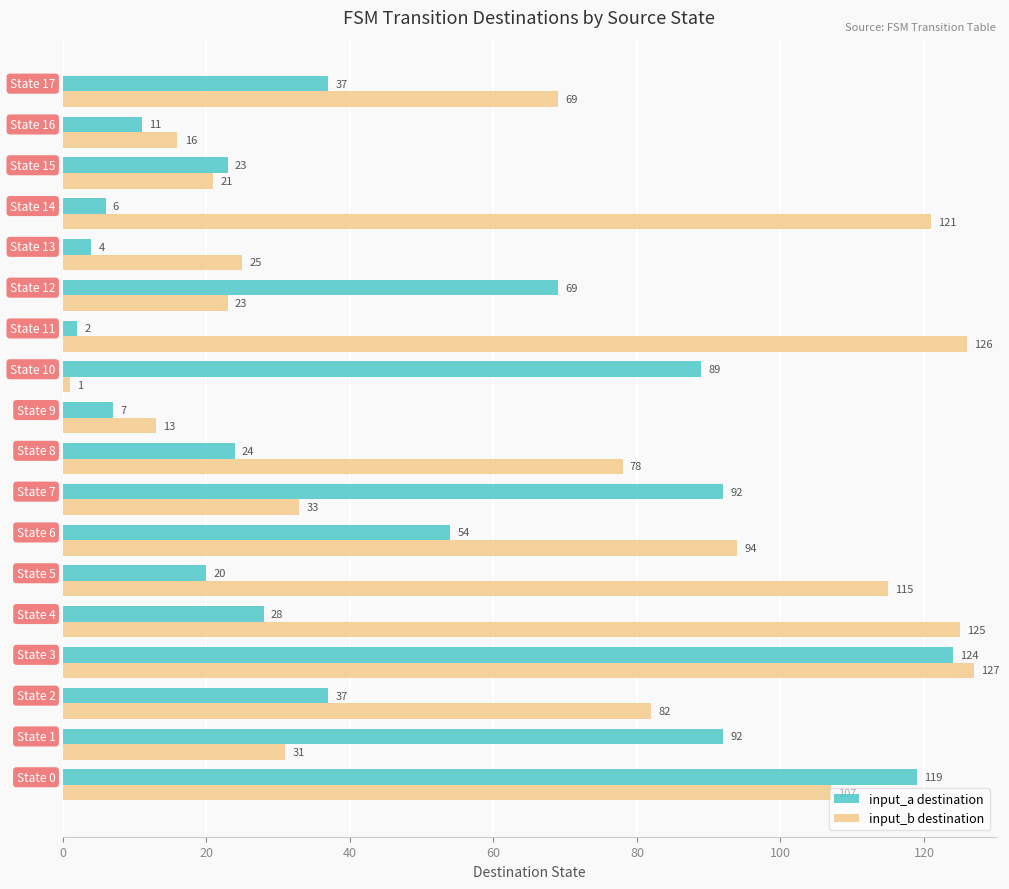

Which series has the widest spread of values?

input_b destination